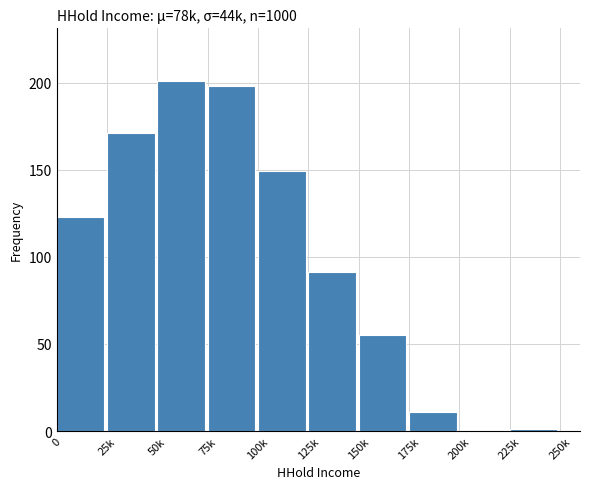

Reading right to left, what are all the values shown in this chart?

225k=1	200k=0	175k=11	150k=55	125k=91	100k=149	75k=198	50k=201	25k=171	0=123